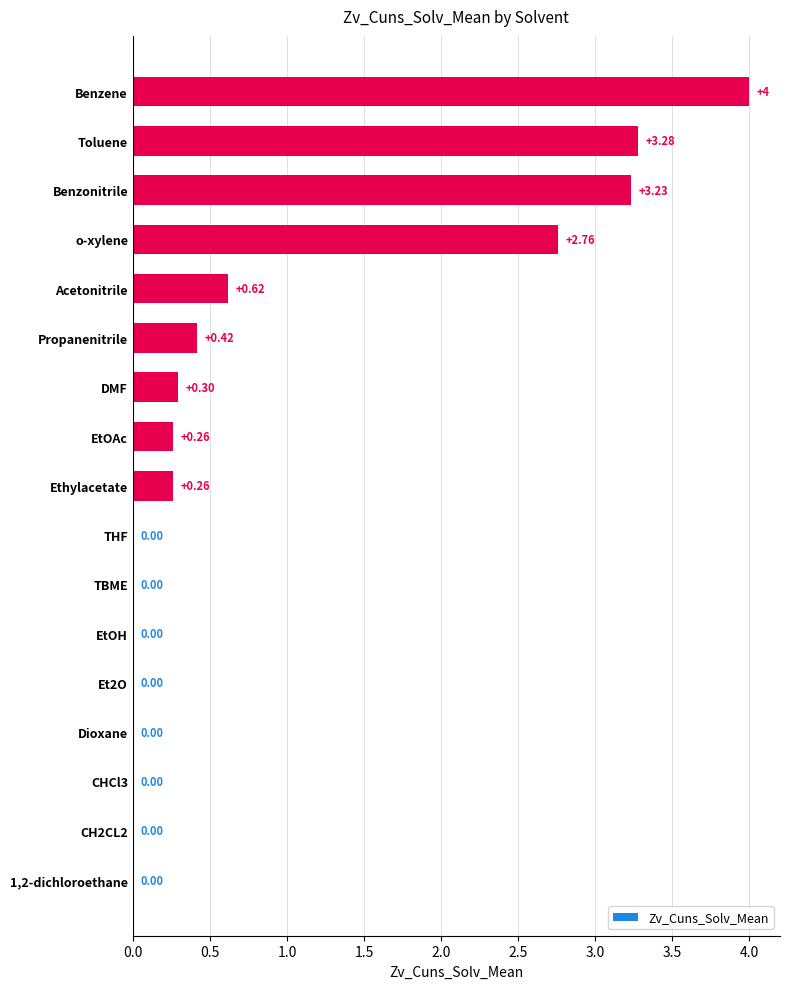

Are the bars horizontal?

Yes